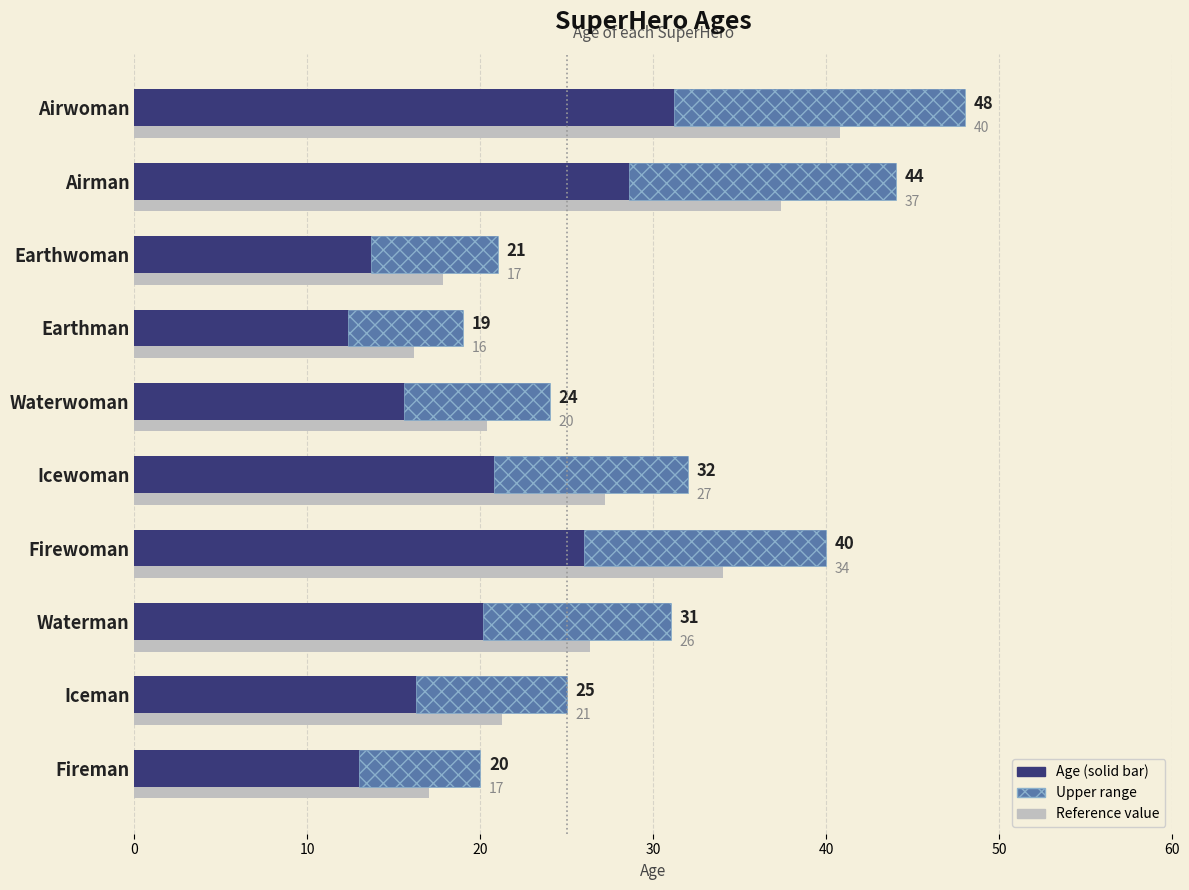

Where is the data nearest to the value 33?

Icewoman